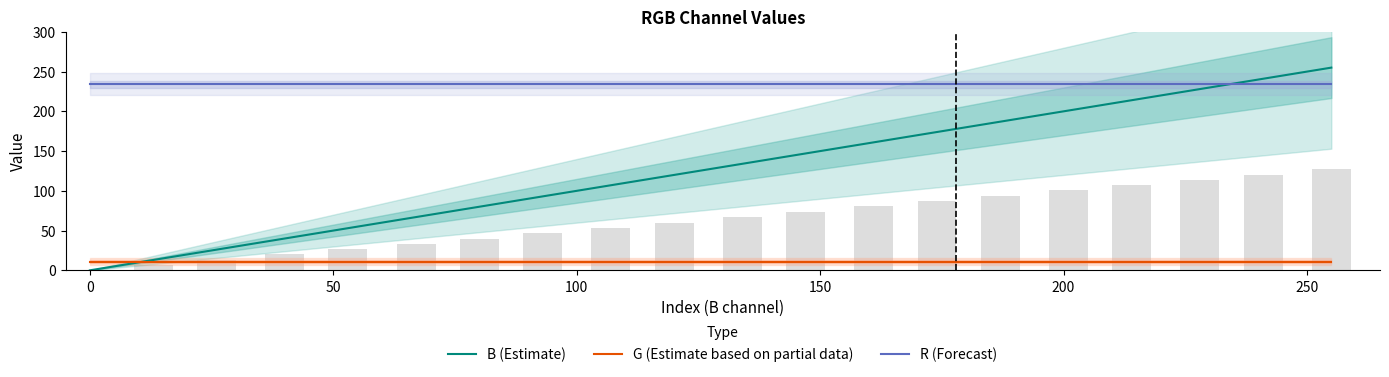

What is the maximum value shown in the chart?

255